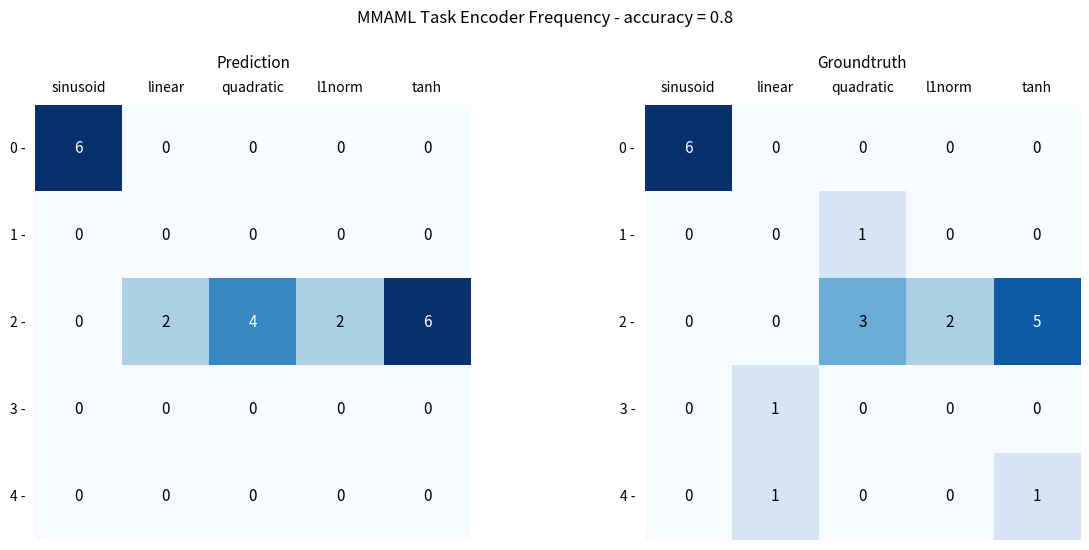

Which category has the highest value in the 3 - series?

linear